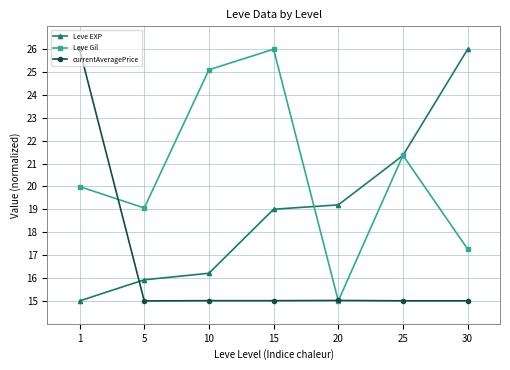

Rank the series by their average value, from highest to lowest.

Leve Gil, Leve EXP, currentAveragePrice